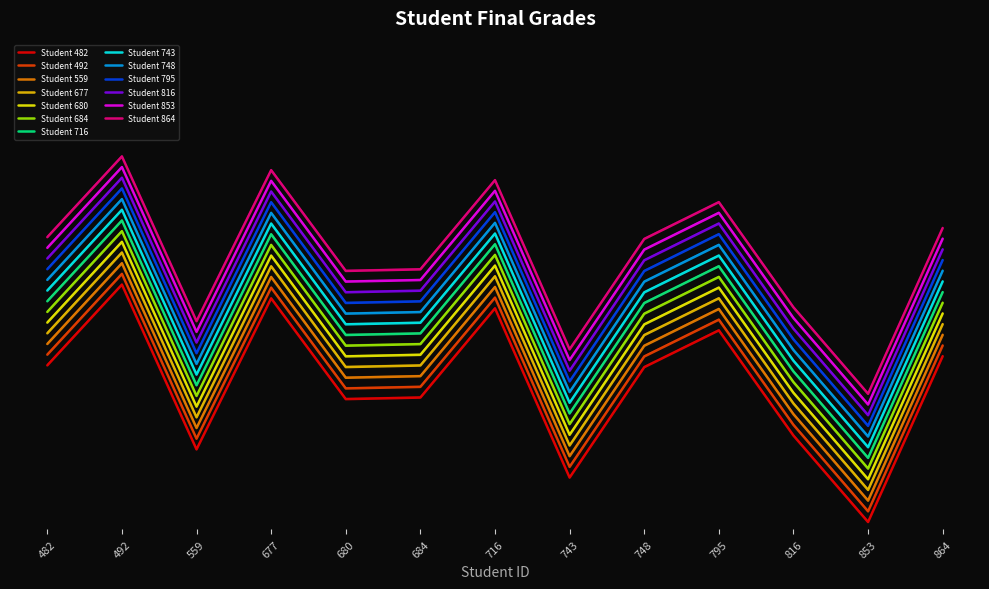

True or false: the data shows 84.2 at 680.

True